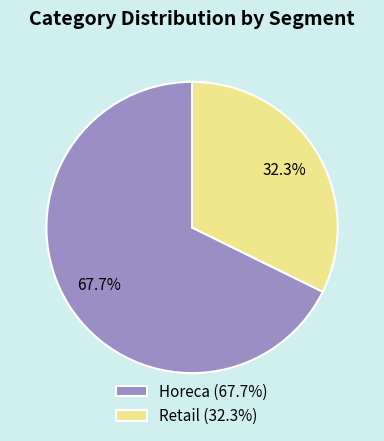

To the nearest percent, what is the average slice percentage?

50%